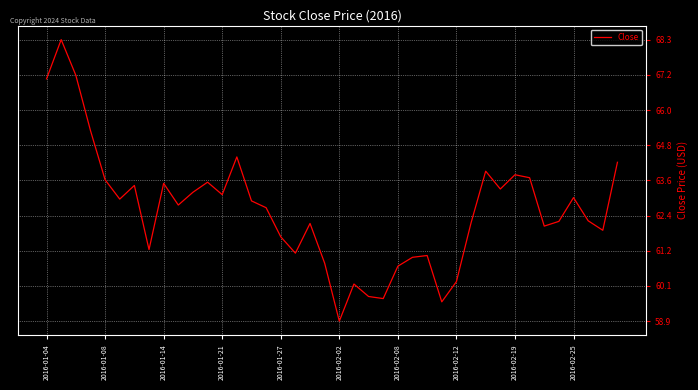

What is the difference between the maximum and minimum values?

9.5